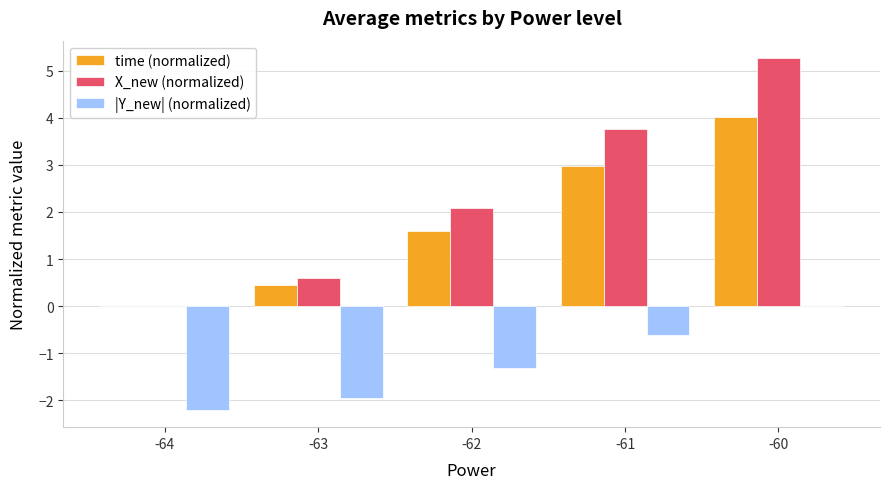

What is the average value of the time (normalized) series?

1.8